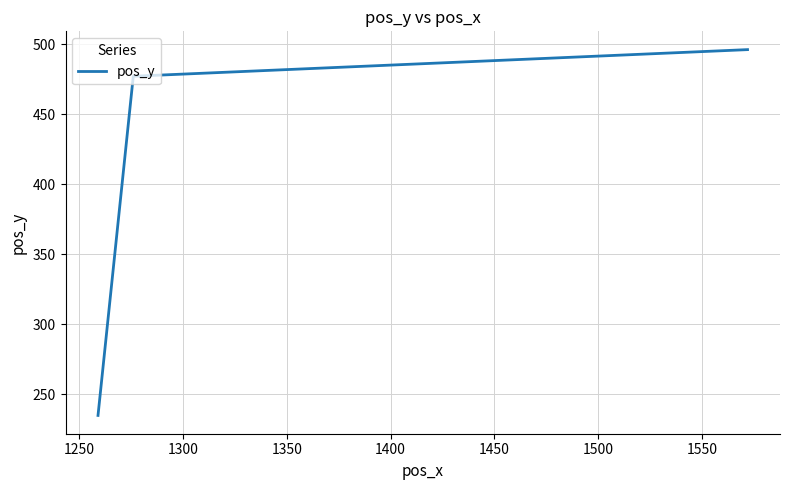

What is the maximum value shown in the chart?

496